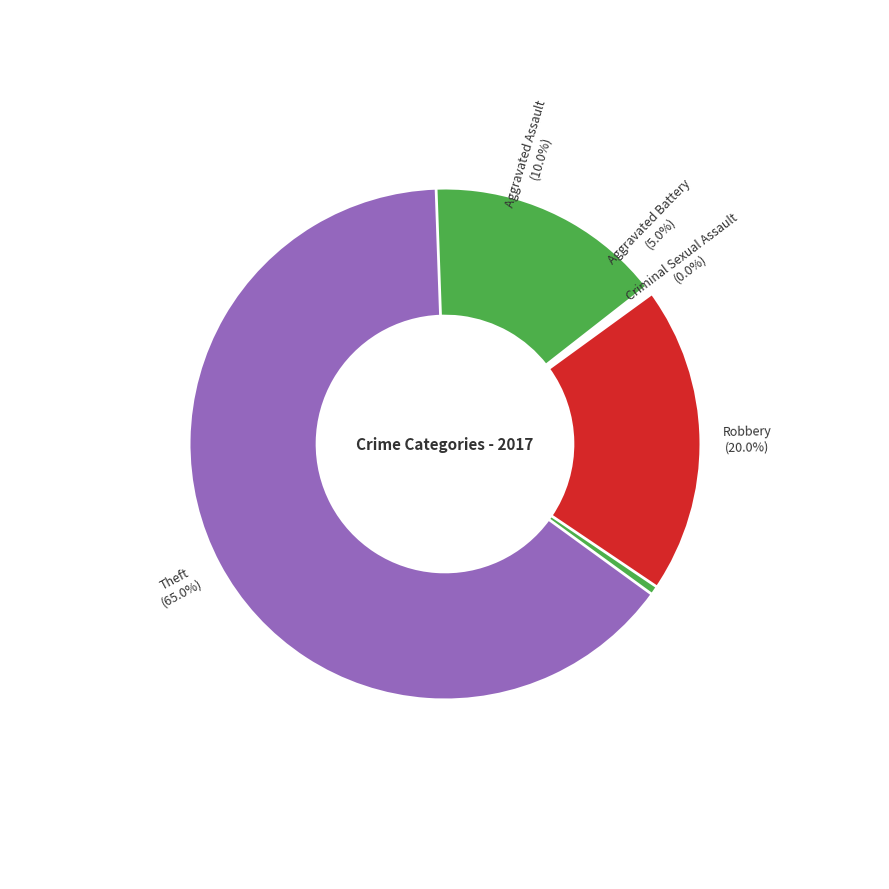

To the nearest percent, what is the difference between the largest and smallest slice percentages?

65%